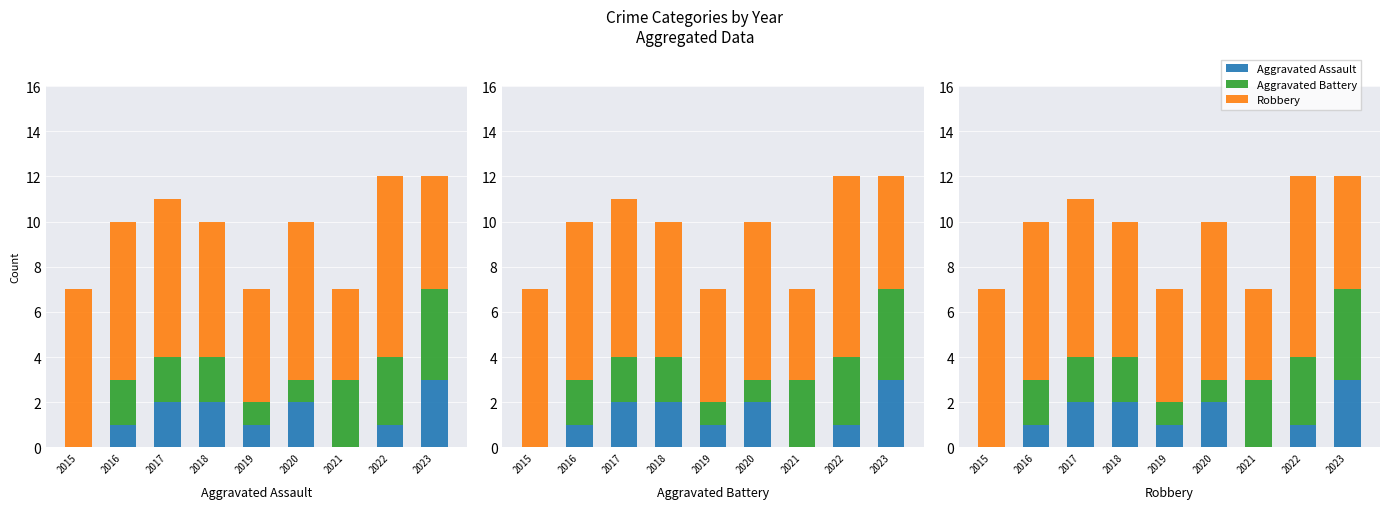

How many groups of bars are there?

9